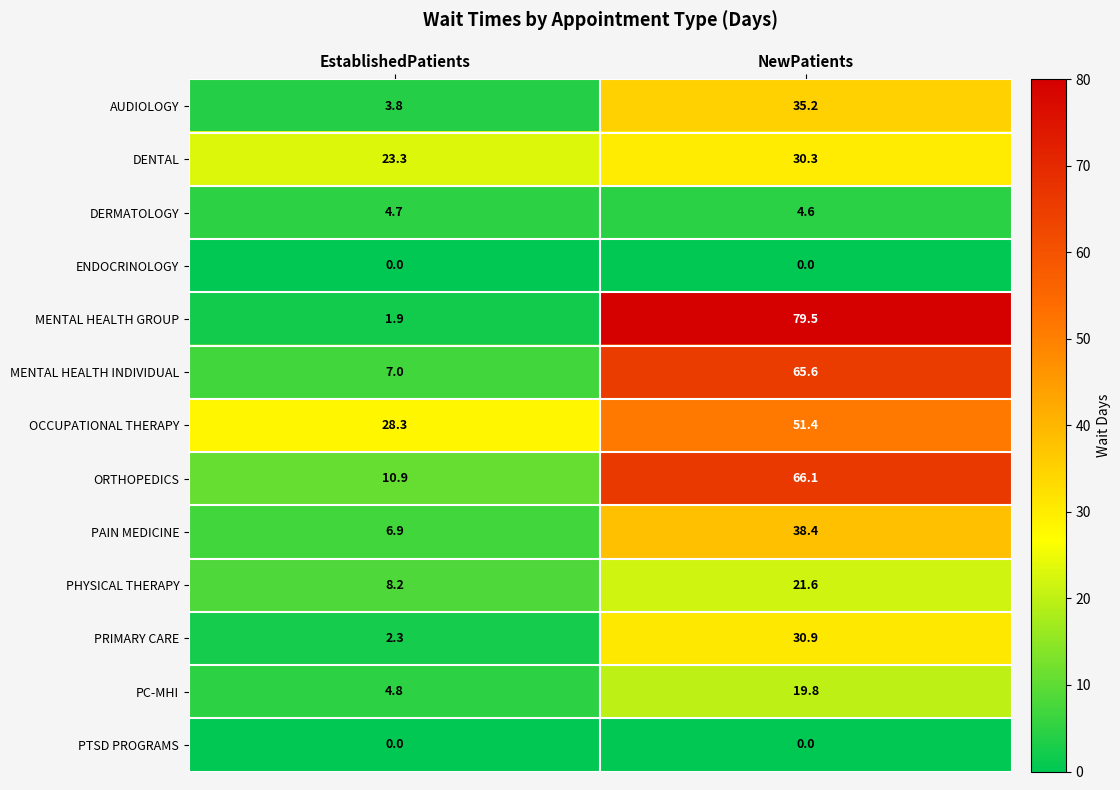

At which category is the sum across all series the highest?

NewPatients